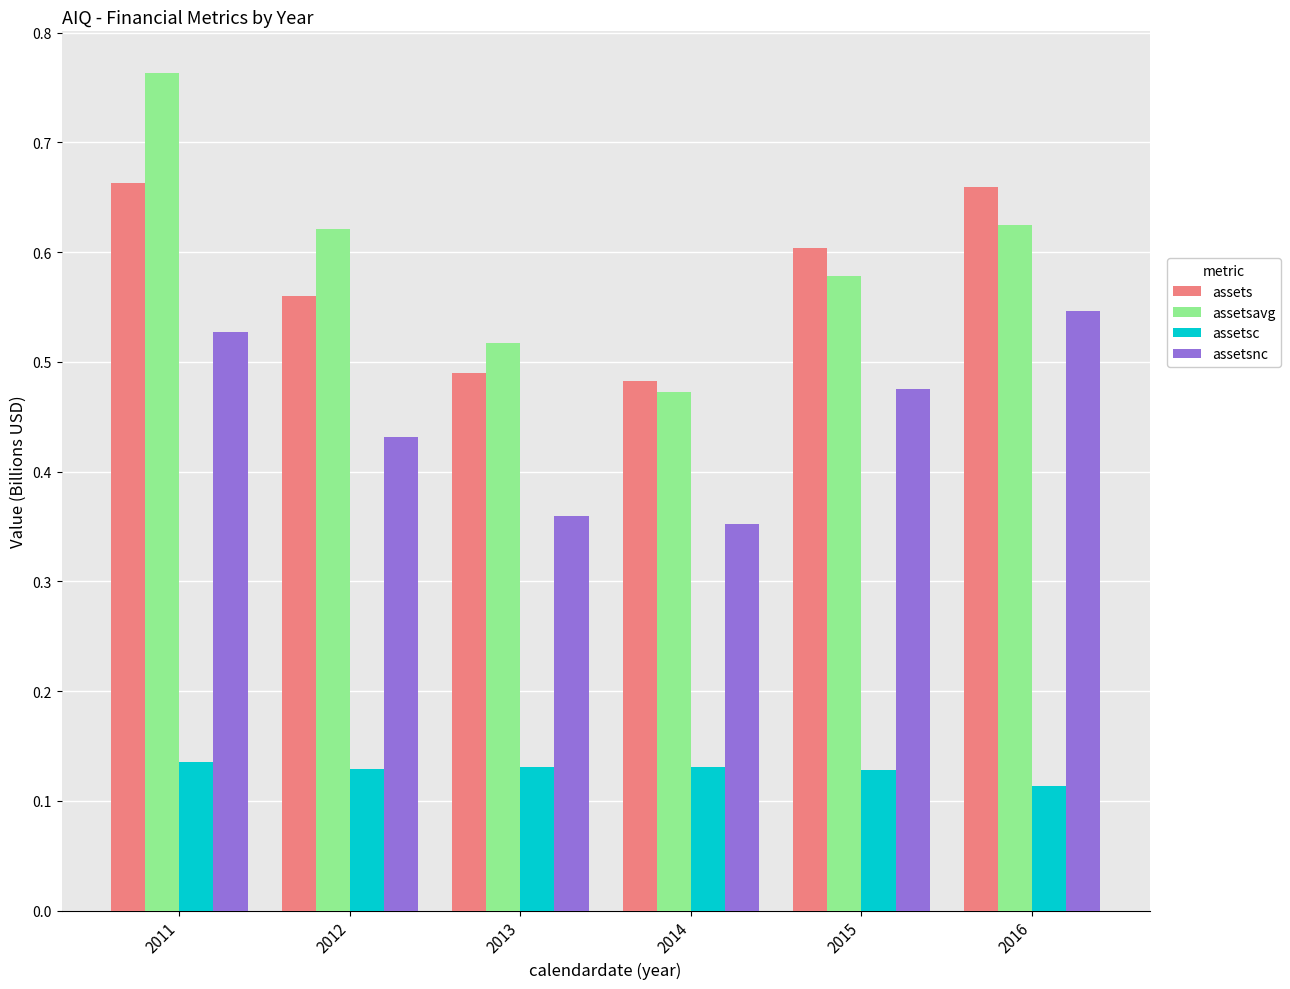

What is the difference between the maximum and second lowest values in the assetsnc series?

0.2